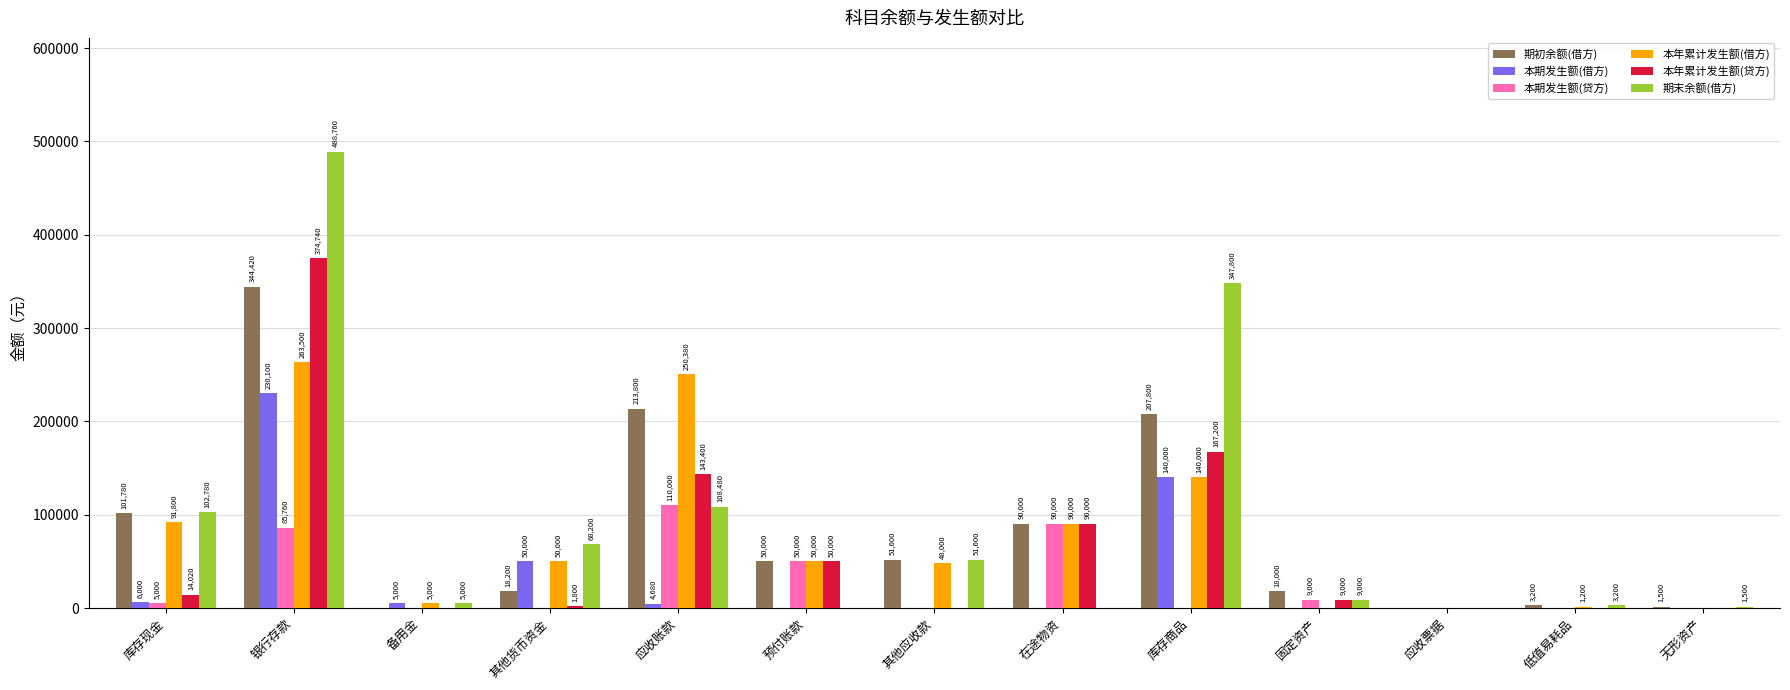

True or false: 本年累计发生额(贷方) has a value of 167200 at 库存商品.

True